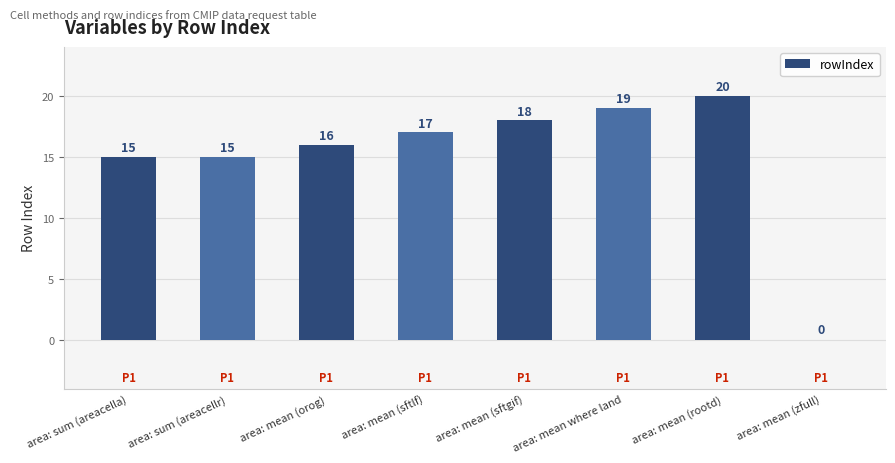

What is the maximum value shown in the chart?

20